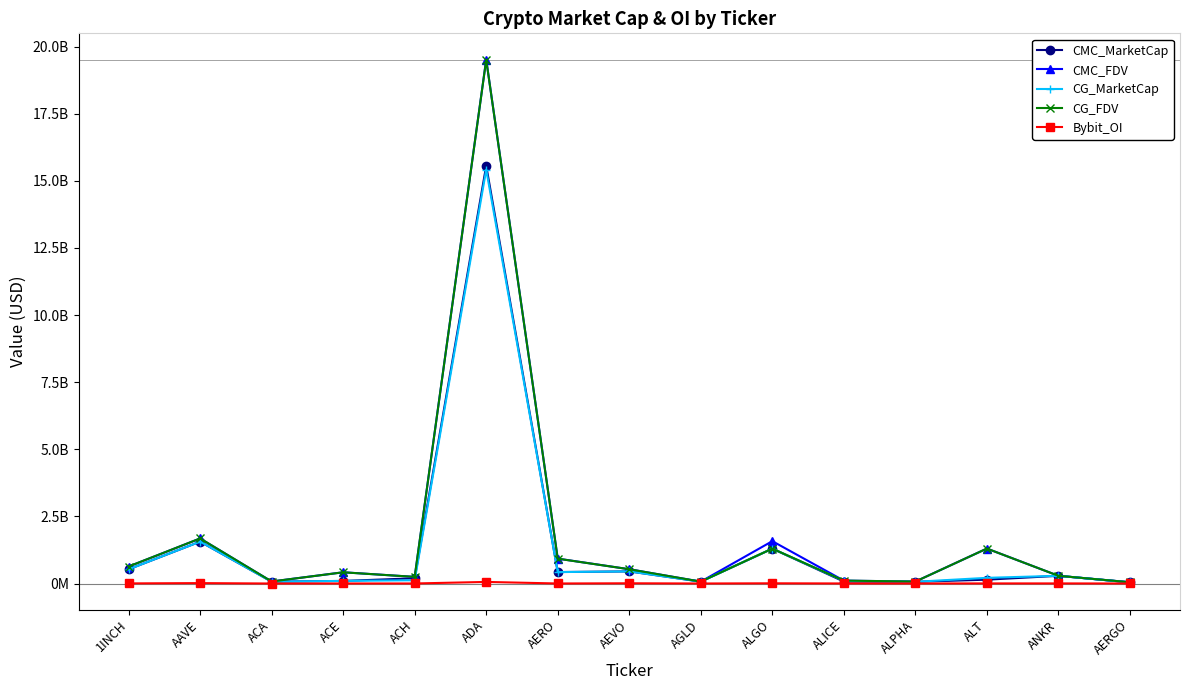

Where is Bybit_OI nearest to the value 29517778?

AAVE